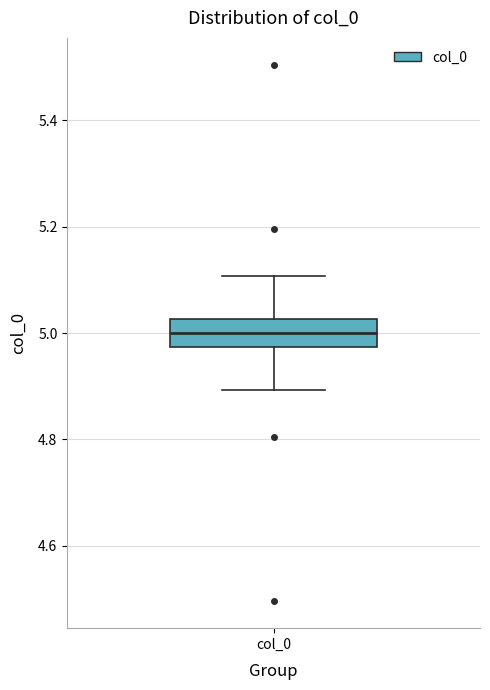

Transcribe this box plot: give where the median line is, the range the box spans, and where the two whiskers end, as read against the y-axis. The values are not printed on the chart, so give them approximately, as read against the axis.

median 5.00, box 4.98 to 5.02, whiskers 4.90 to 5.10